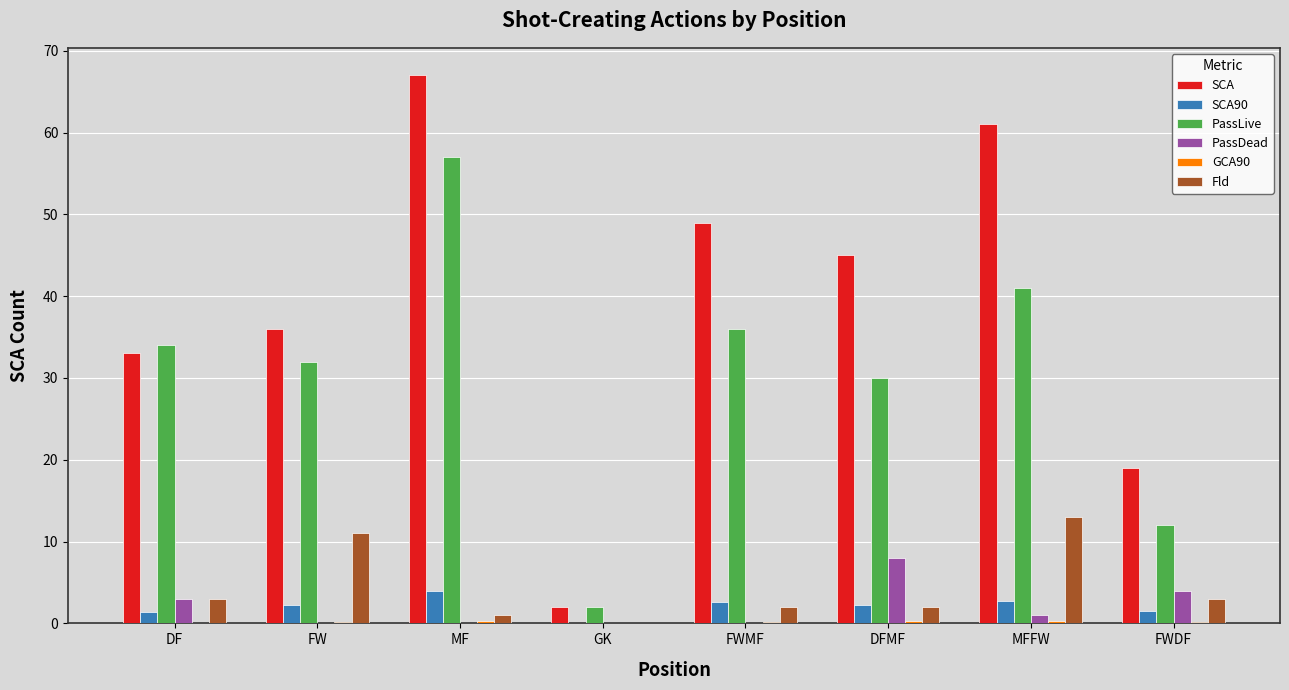

Which series has the largest total across all categories?

SCA